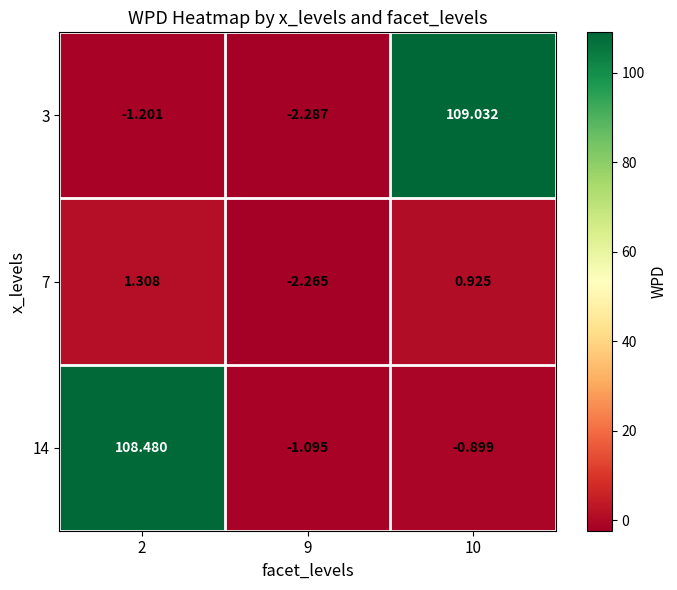

At how many categories does at least one series exceed 64?

2